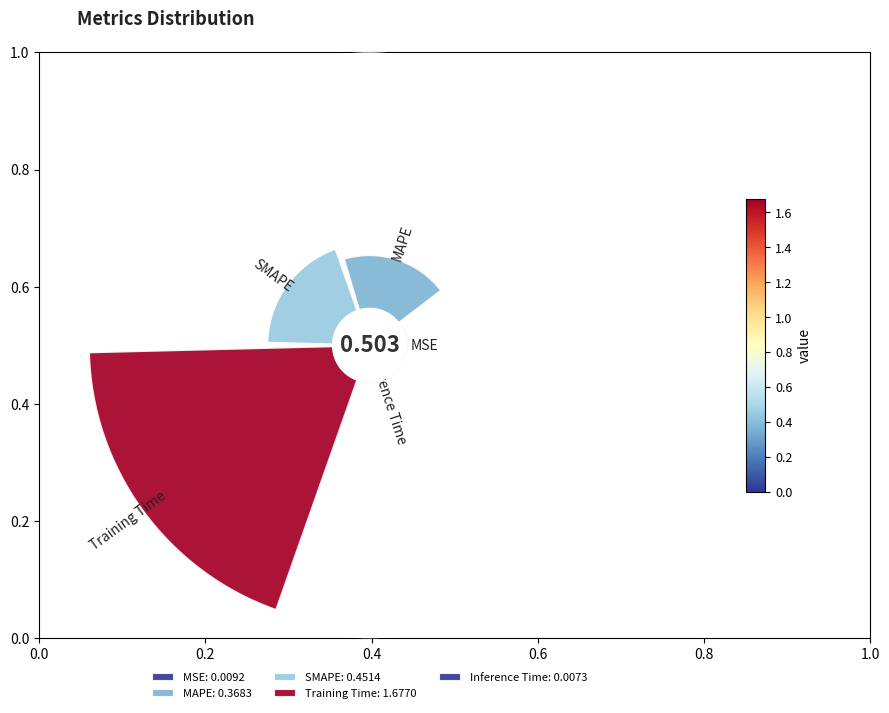

To the nearest percent, what portion does SMAPE represent?

18%